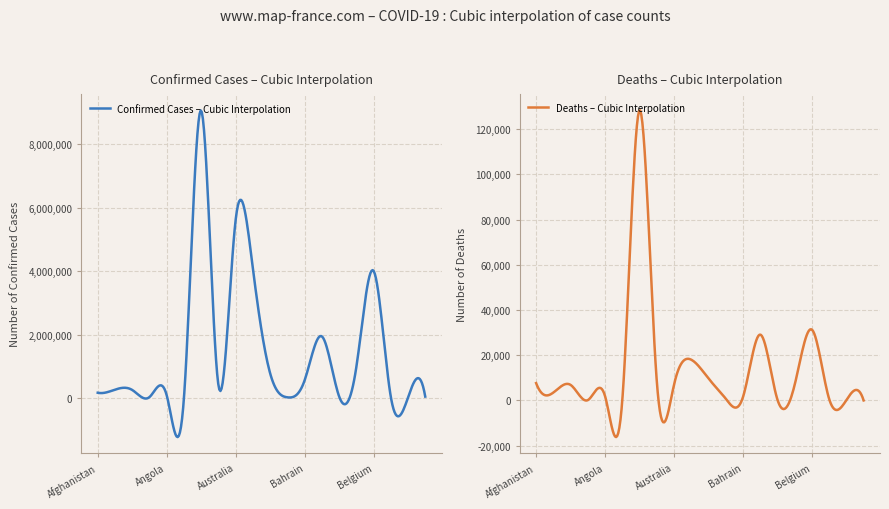

At how many categories does at least one series exceed 3023904?

4